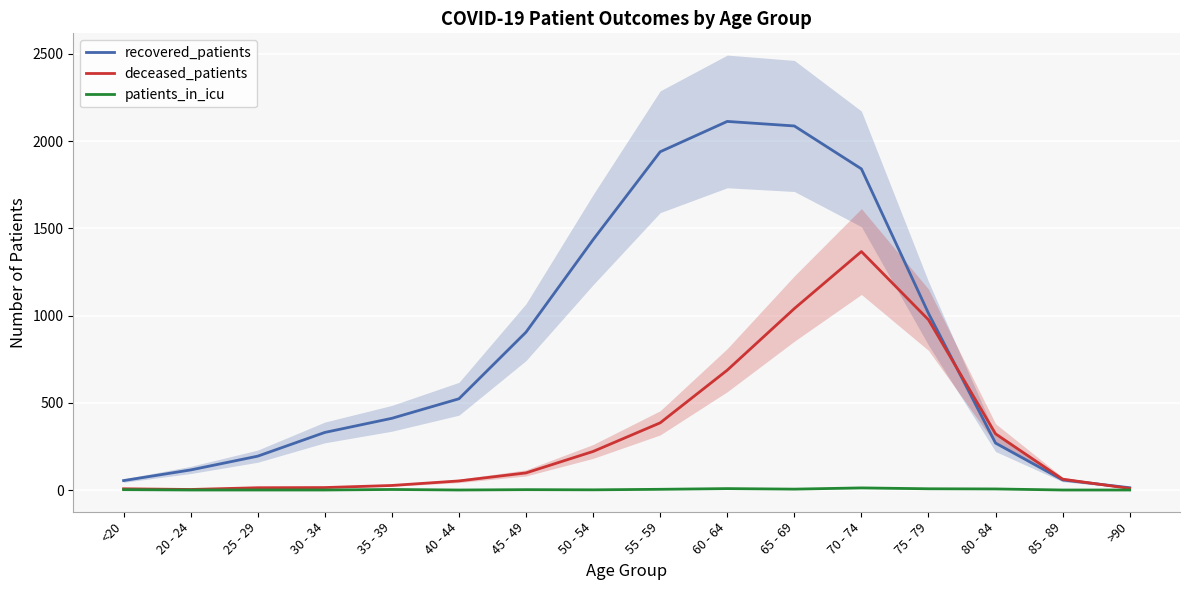

At which label is deceased_patients closest to 685?

60 - 64